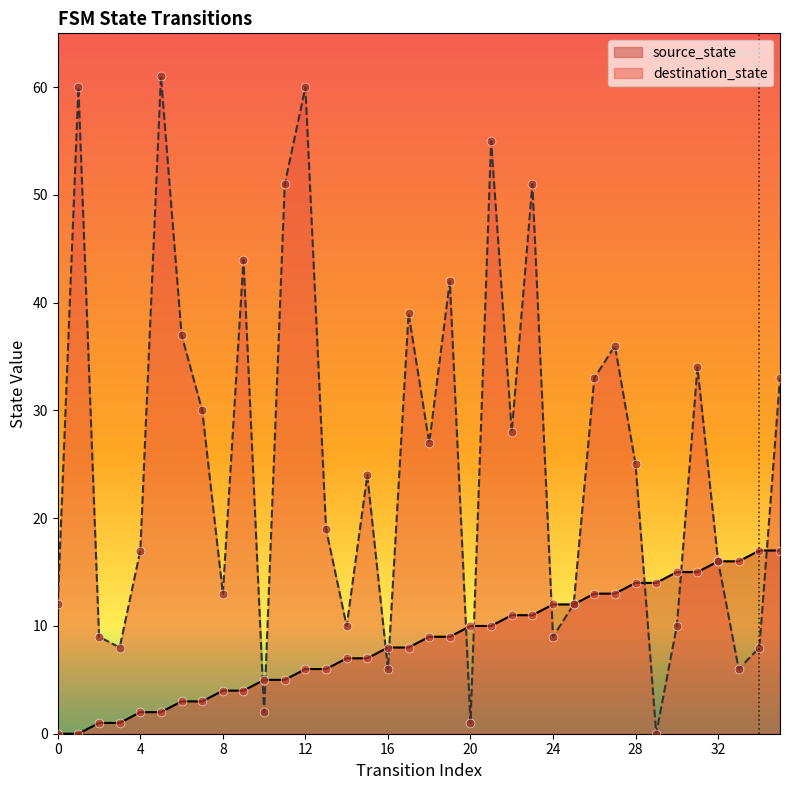

What is the total value across all series at 26?

46